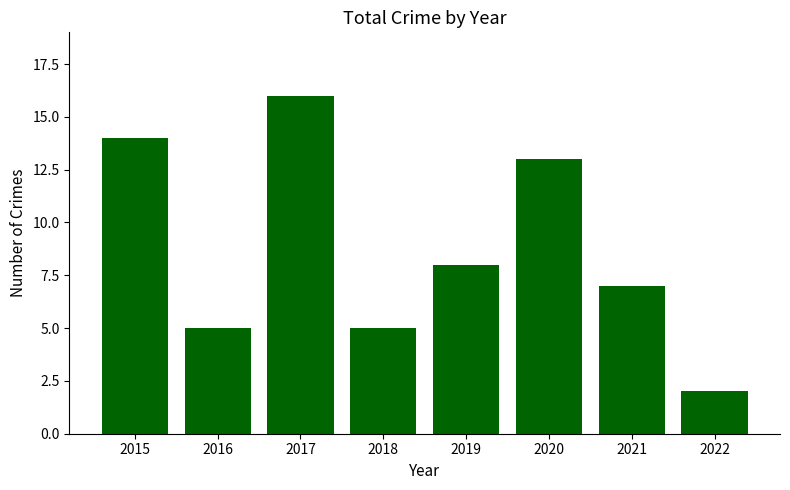

What is the difference between the maximum and minimum values?

14